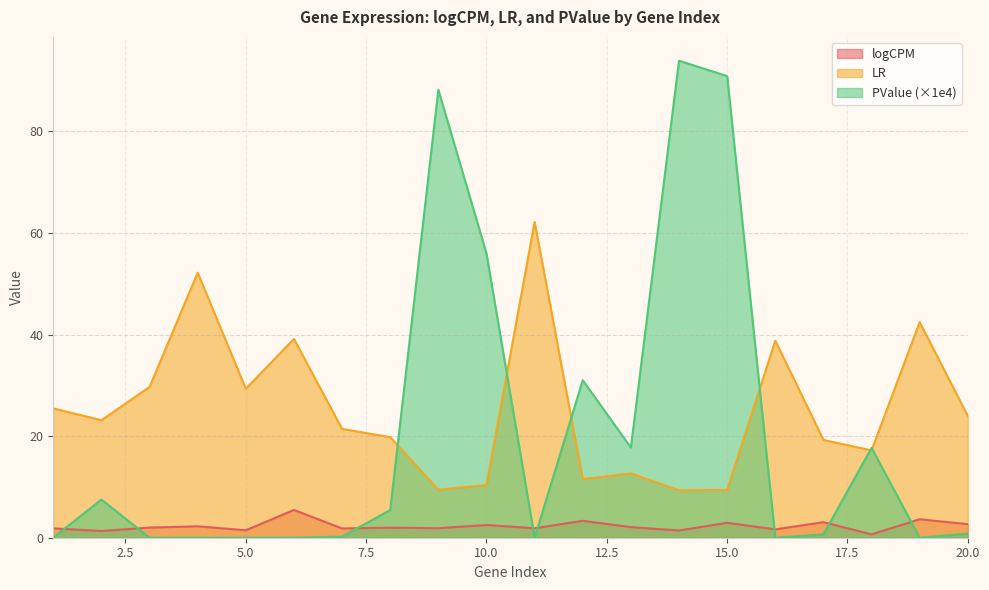

Reading left to right, list all the values displayed in this chart.

logCPM: 1=1.8	2=1.3	3=2.0	4=2.2	5=1.5	6=5.5	7=1.8	8=2.0	9=1.9	10=2.5	11=1.9	12=3.3	13=2.1	14=1.4	15=2.9	16=1.6	17=3.1	18=0.7	19=3.6	20=2.7
LR: 1=25.5	2=23.1	3=29.7	4=52.2	5=29.3	6=39.1	7=21.4	8=19.8	9=9.5	10=10.4	11=62.2	12=11.6	13=12.7	14=9.3	15=9.4	16=38.8	17=19.3	18=17.2	19=42.4	20=24.0
PValue: 1=0.0	2=7.5	3=0.0	4=0.0	5=0.0	6=0.0	7=0.2	8=5.5	9=88.2	10=56.0	11=0.0	12=31.0	13=17.8	14=93.9	15=90.9	16=0.0	17=0.7	18=17.7	19=0.0	20=0.8